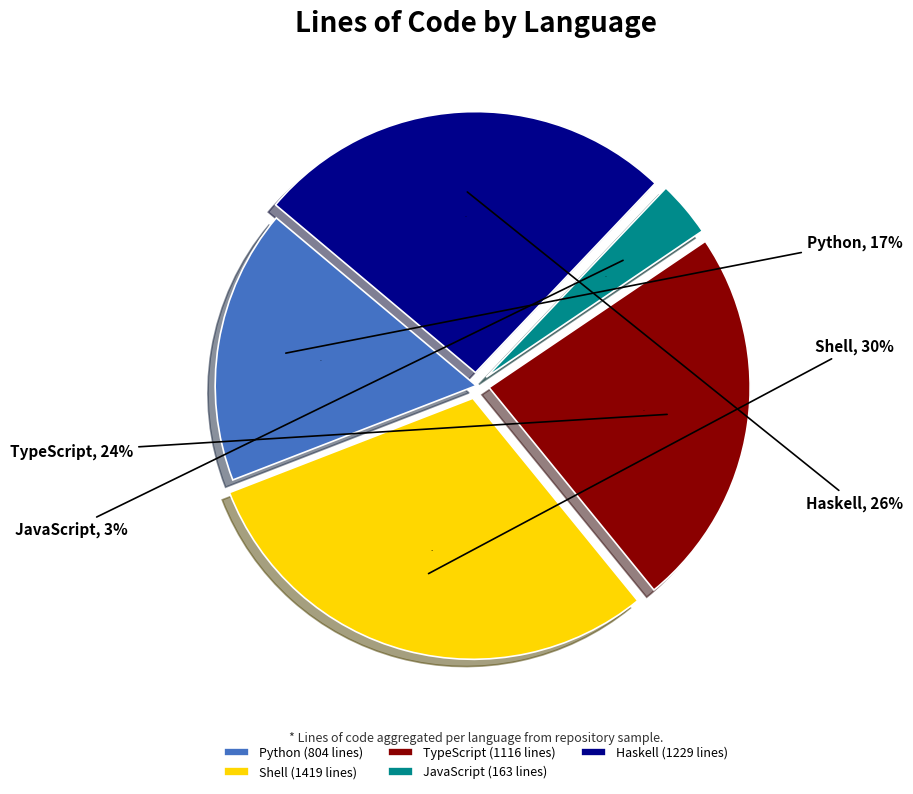

The Shell slice represents 30% of the pie. True or false?

True